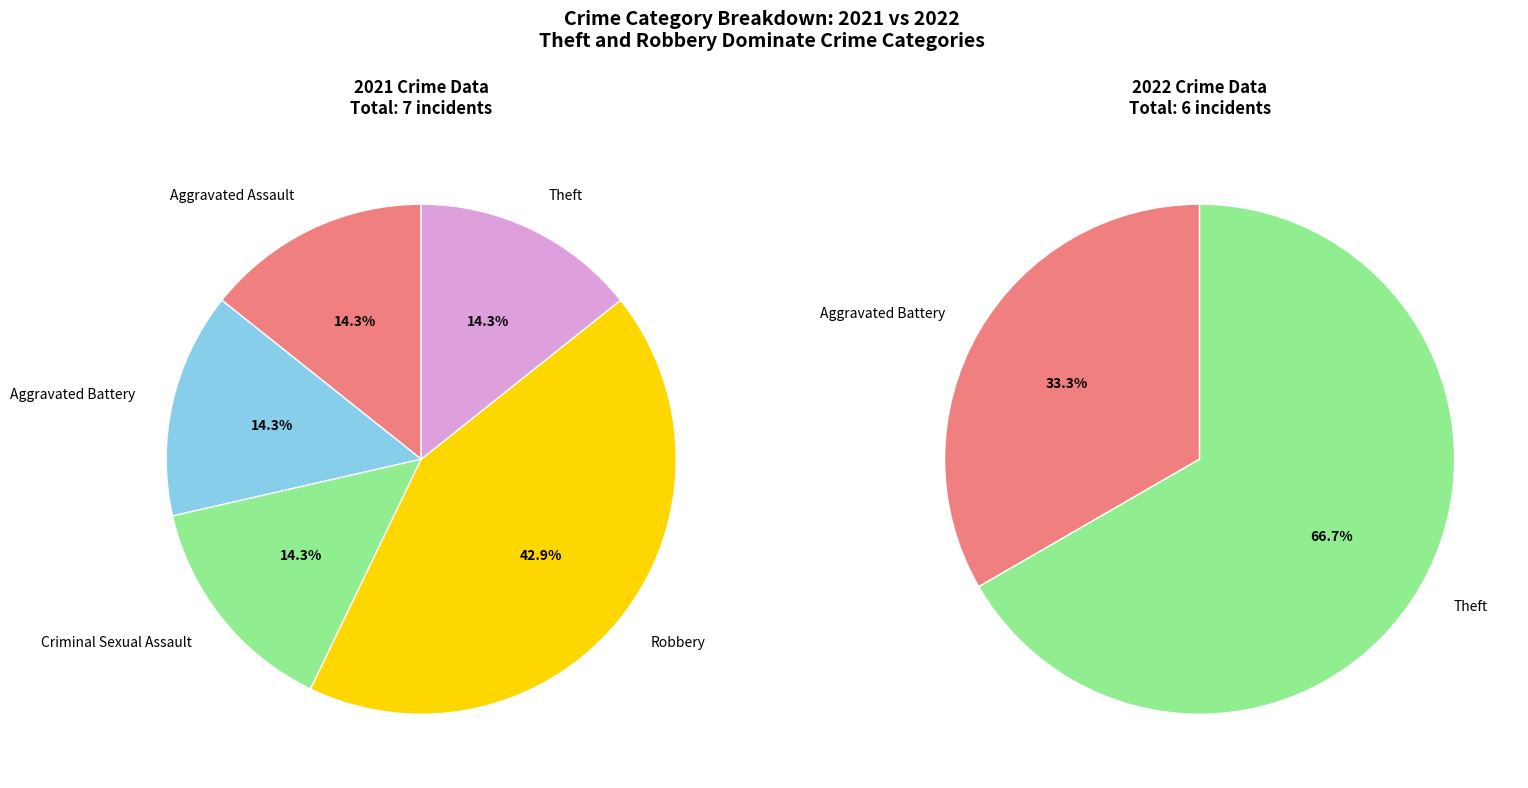

Is Theft the majority of the pie?

No